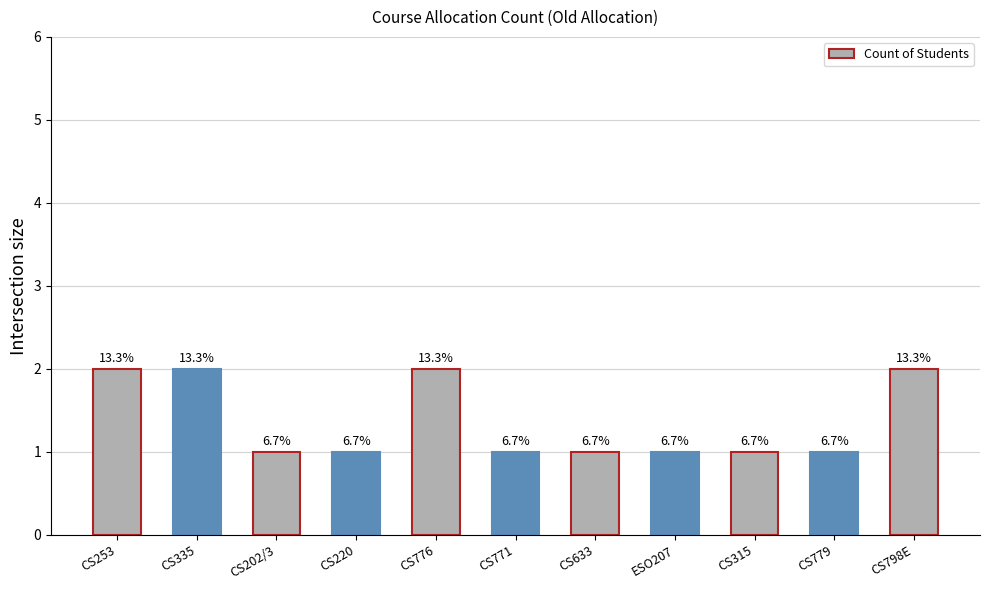

What is the value of the 9th bar from the left?

1